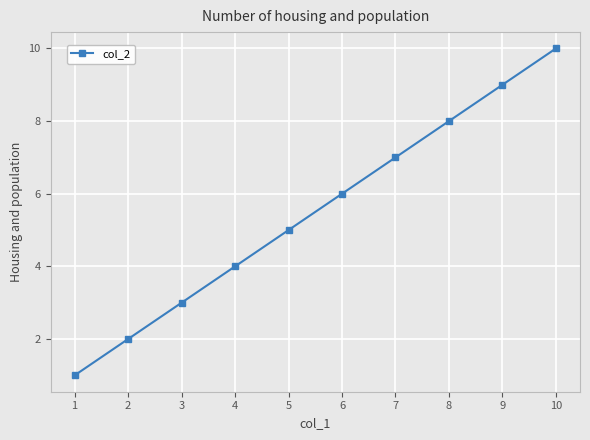

Which category has the highest value across all series?

10